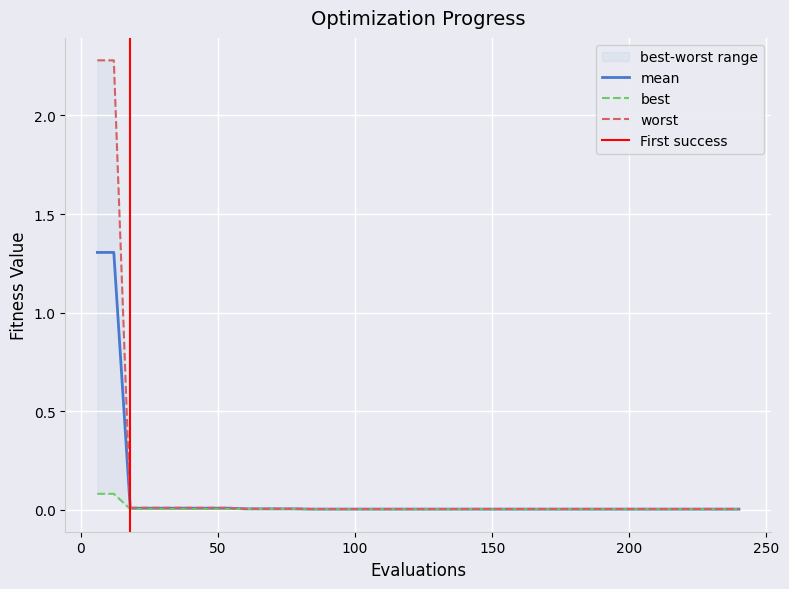

Which has a higher value, 12 or 96?

12